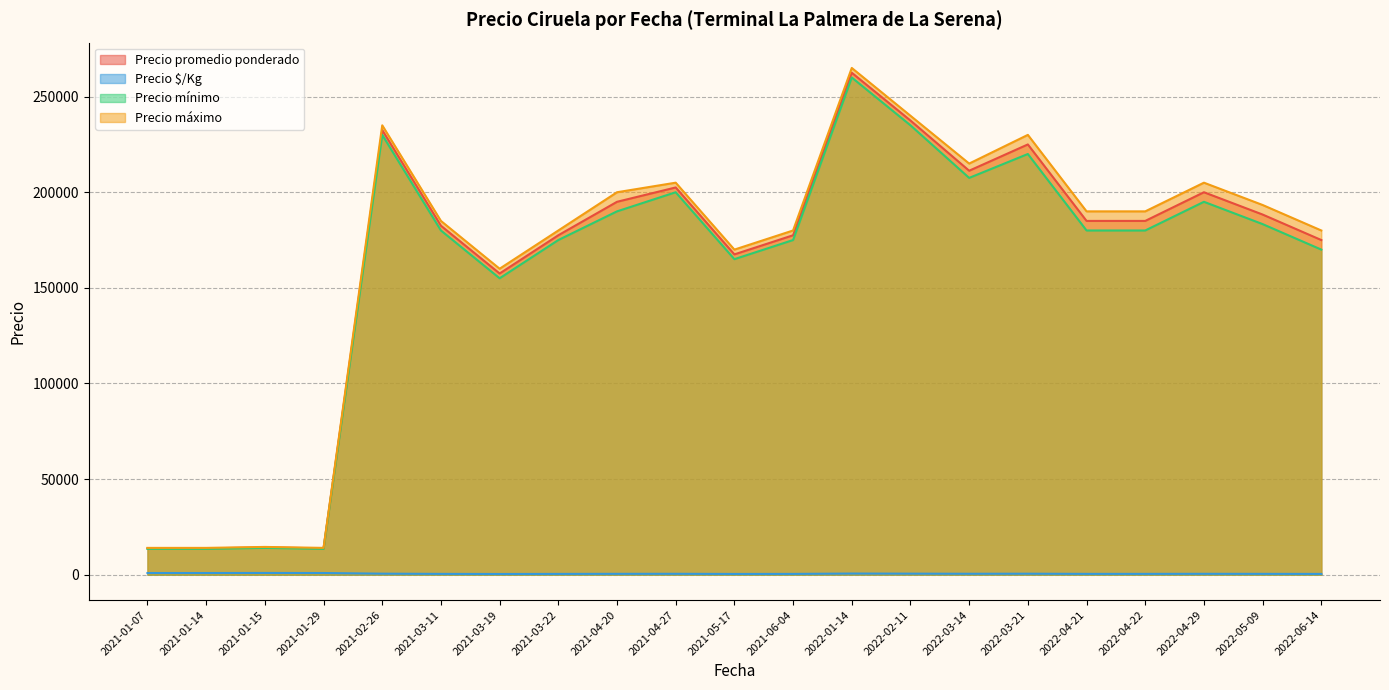

At which category is the sum across all series the highest?

2022-01-14